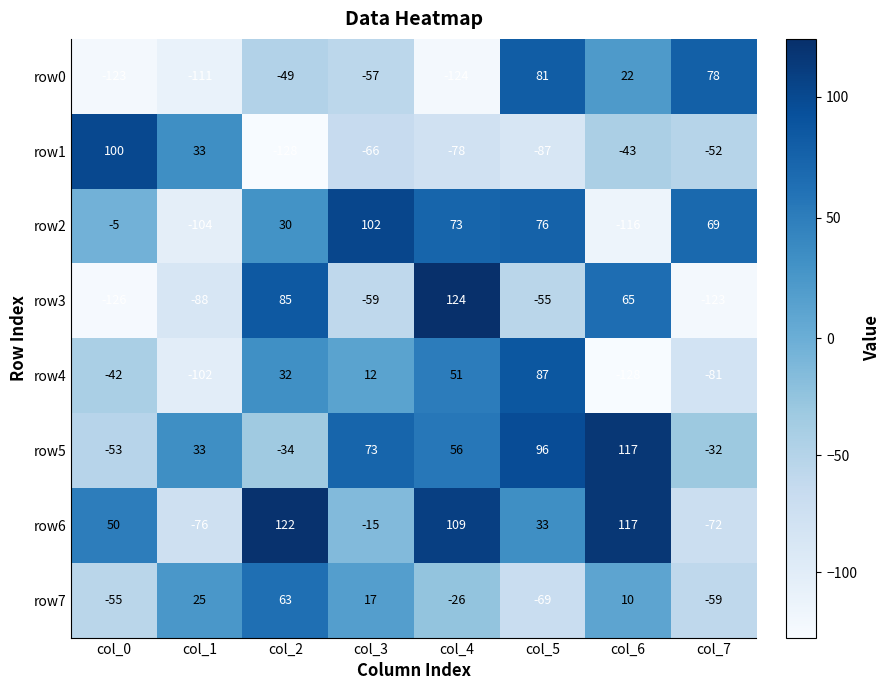

Which series has the largest range (max minus min)?

row3